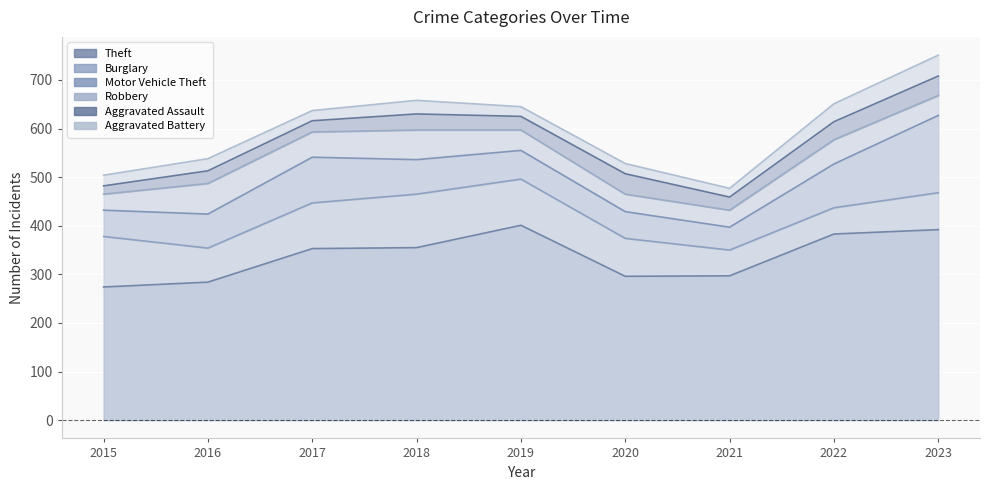

What is the sum of all Burglary values?

734